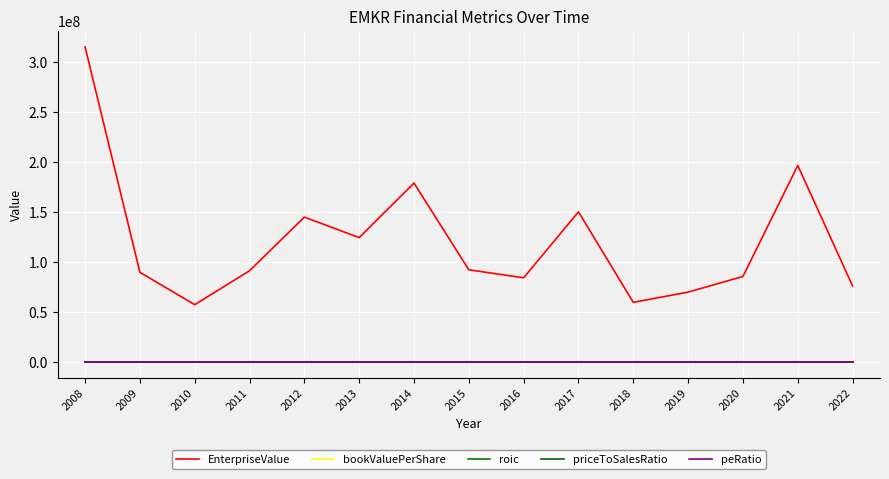

What are all the series names shown in the legend?

EnterpriseValue, bookValuePerShare, roic, priceToSalesRatio, peRatio